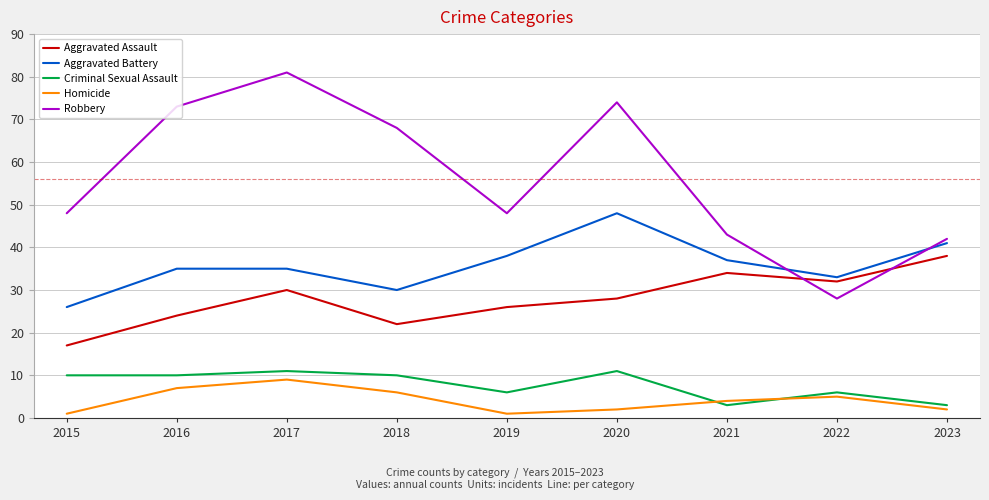

True or false: Criminal Sexual Assault and Robbery intersect in this chart.

False